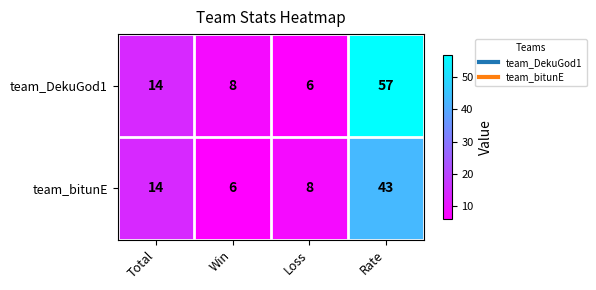

At which category is the sum across all series the highest?

Rate